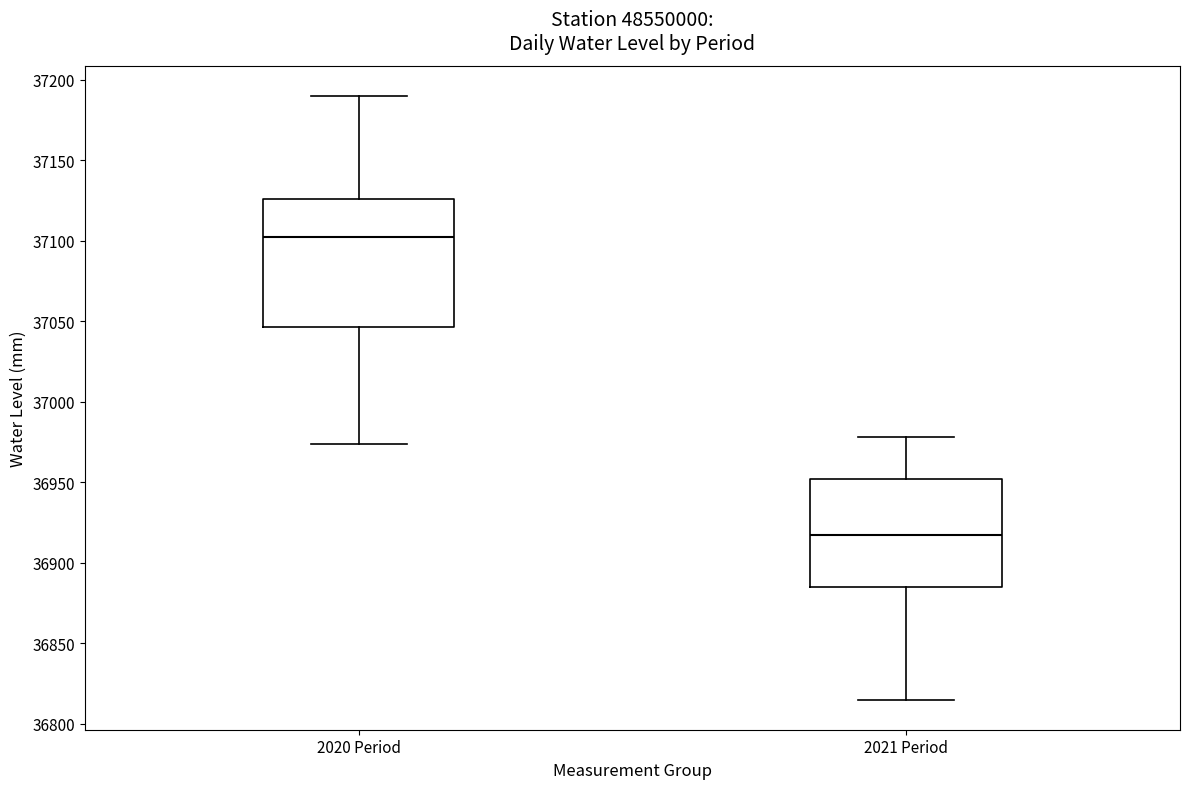

Comparing the boxes themselves (not the whiskers), which one is the tallest?

2020 Period